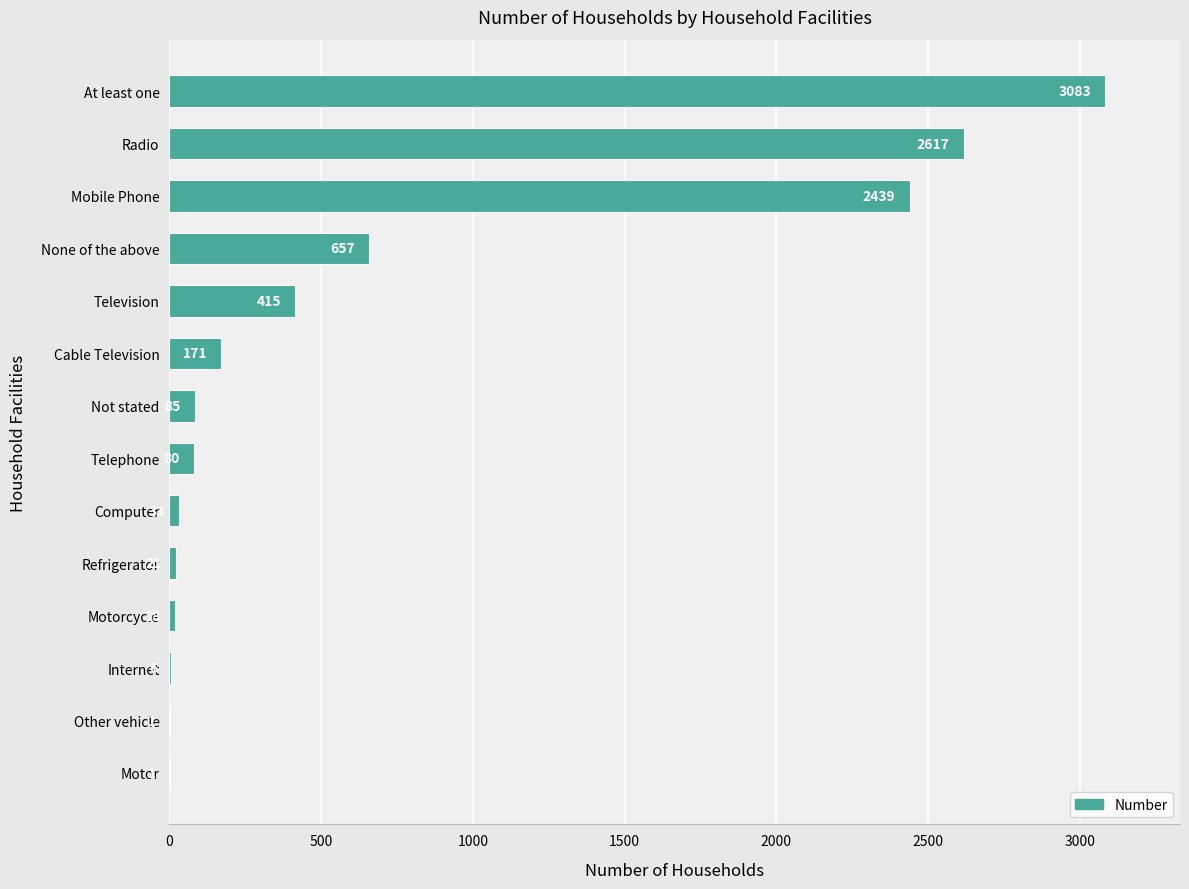

Count the number of categories in the chart.

14